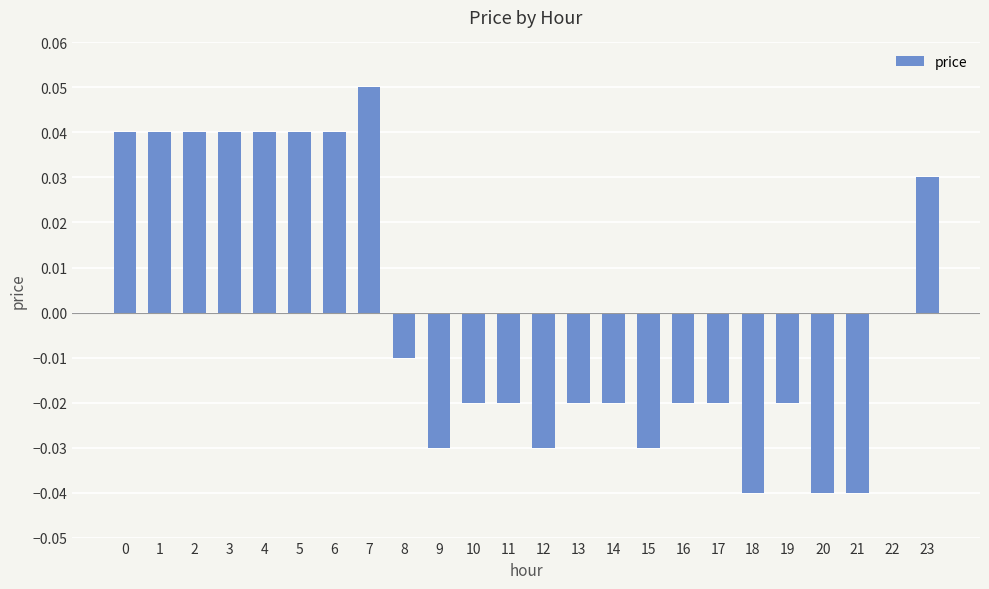

Between 13 and 20, which is larger?

13